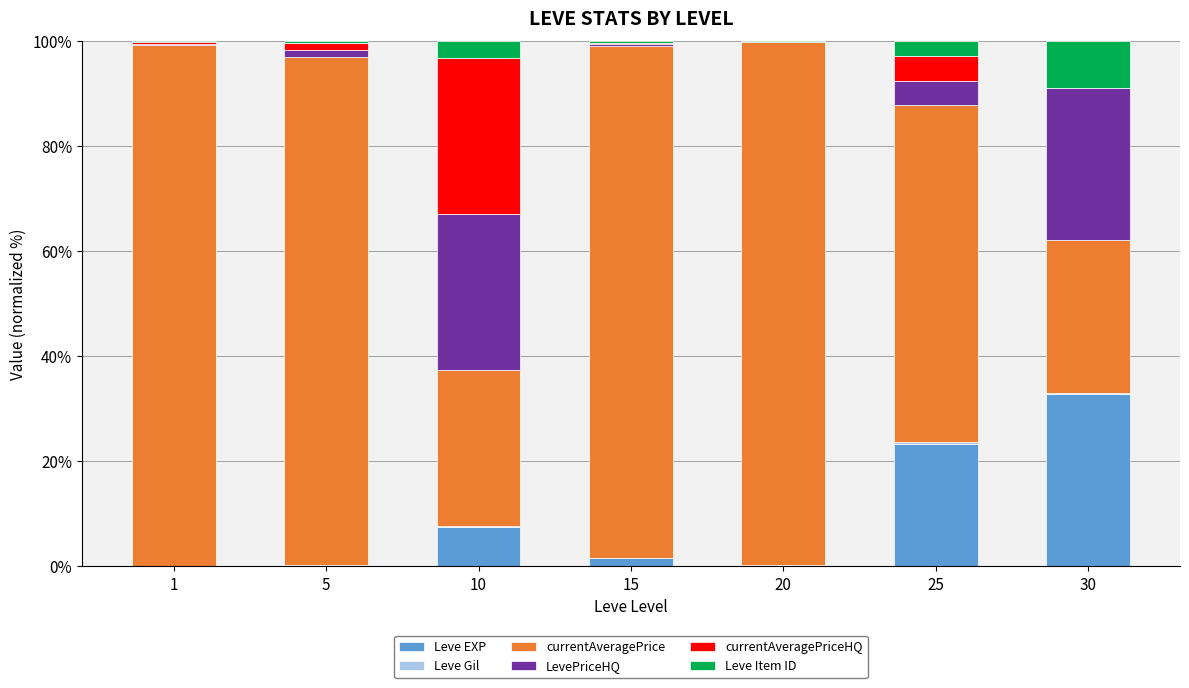

At which label does Leve EXP reach its peak?

30